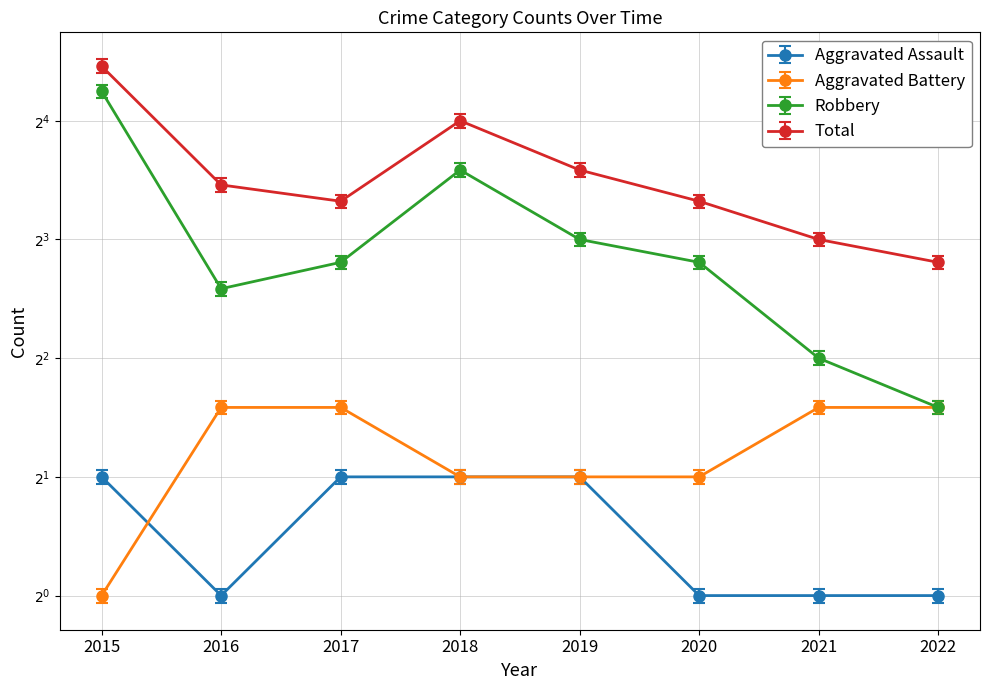

What is the value of the Aggravated Battery point at the 7th from the left?

3.0